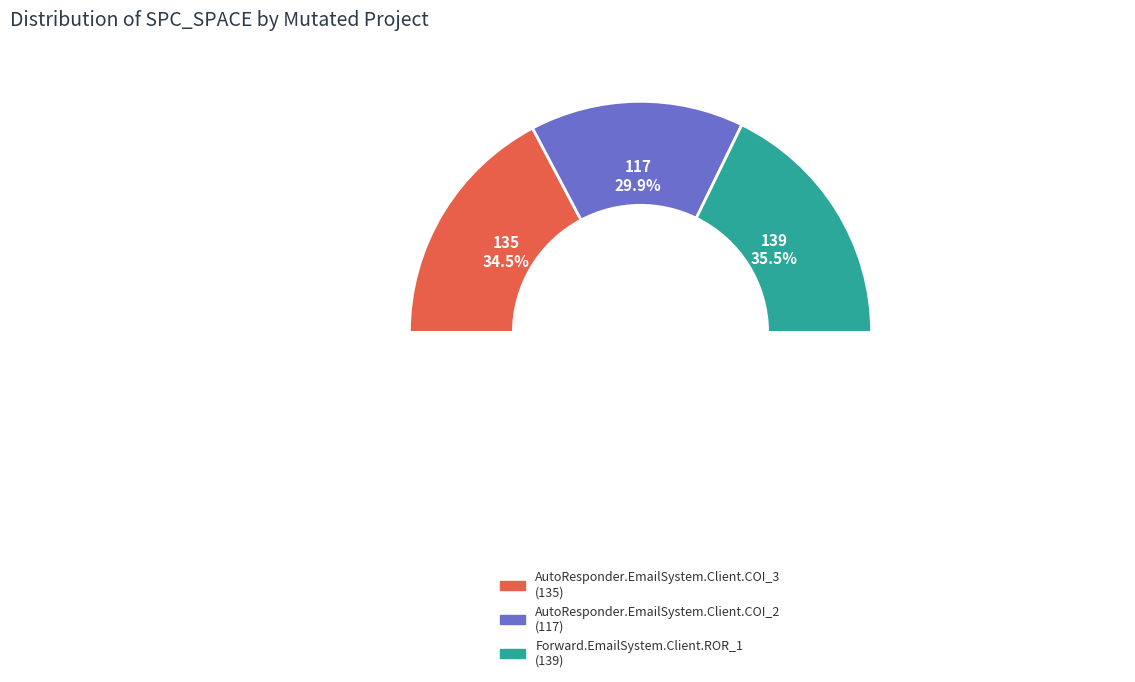

Which category has the biggest portion of the pie?

Forward.EmailSystem.Client.ROR_1